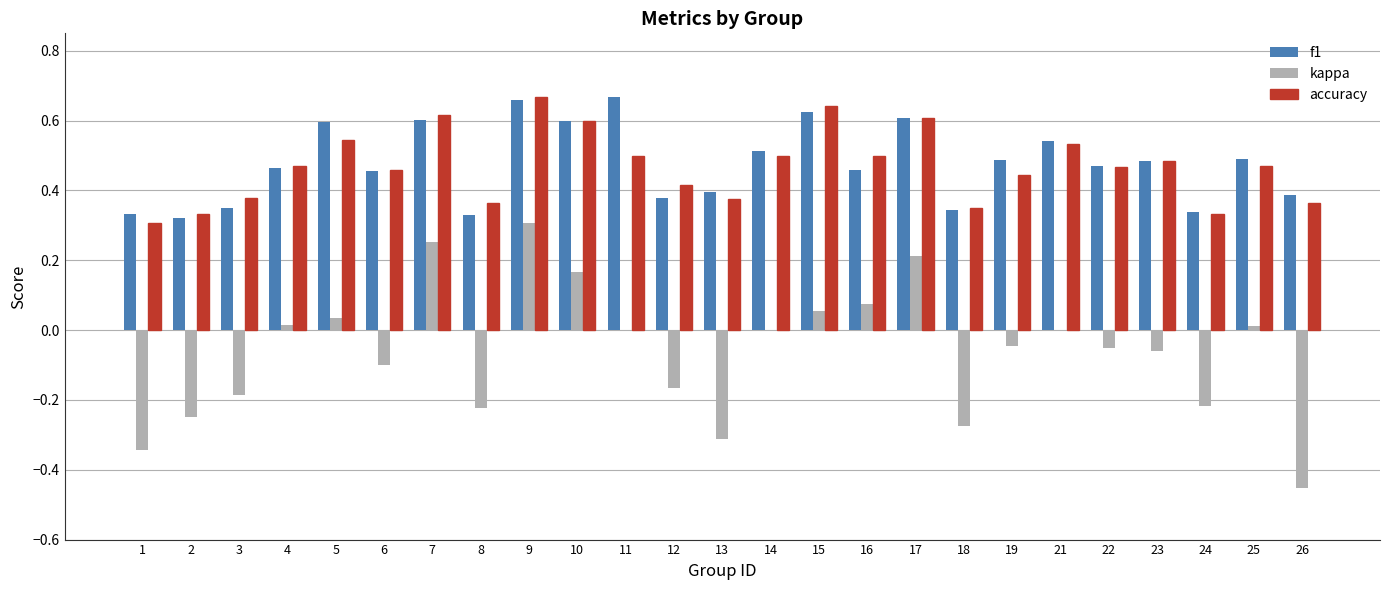

At which category is the sum across all series the highest?

9